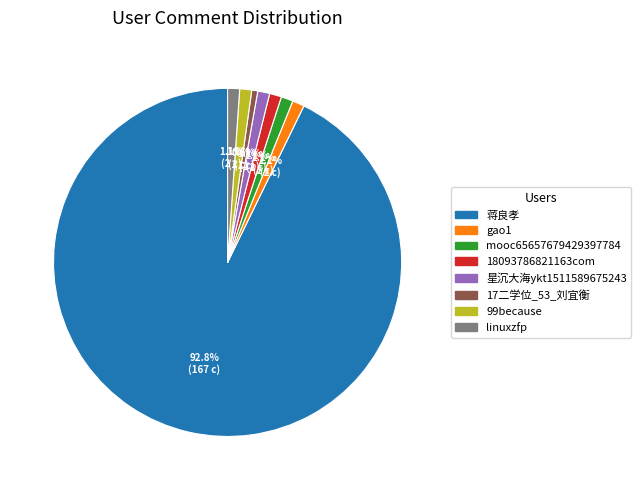

What percentage is NOT represented by 17二学位_53_刘宜衡?

99.4%